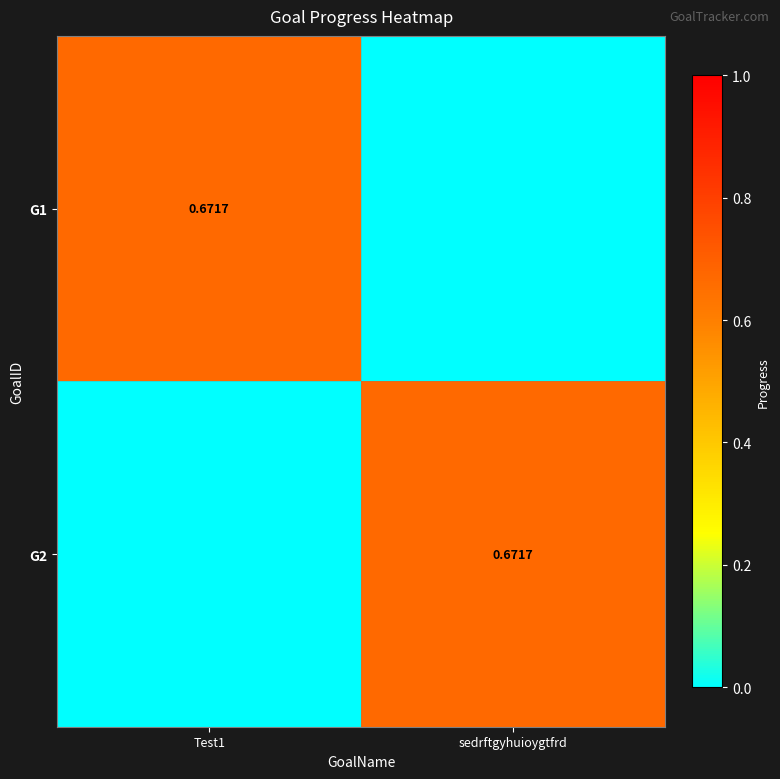

Which series has the largest total across all categories?

G1